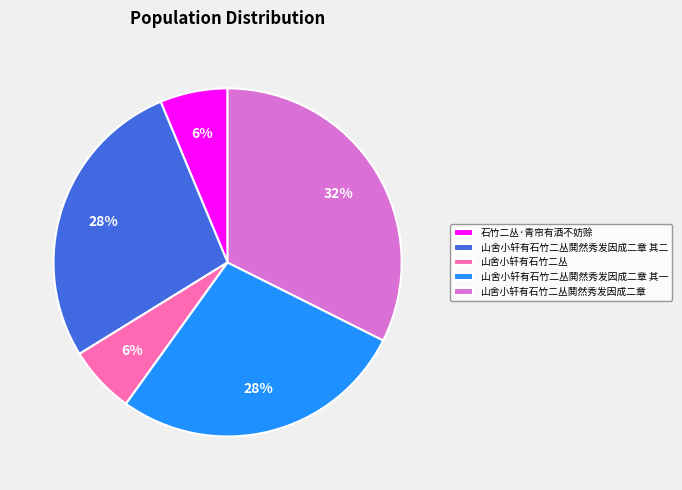

How many slices are in this pie chart?

5